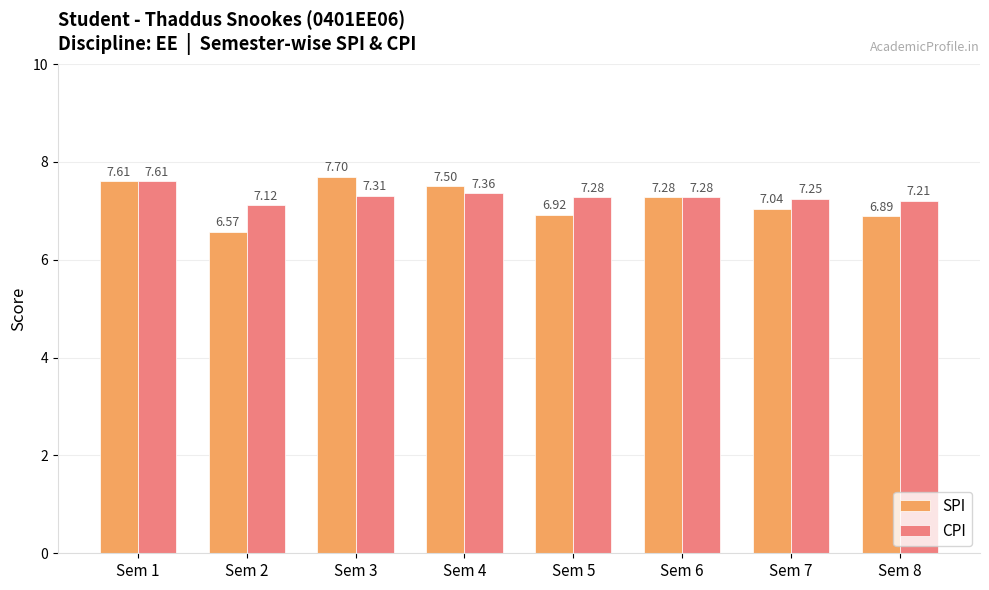

What is the sum of all CPI values?

58.4